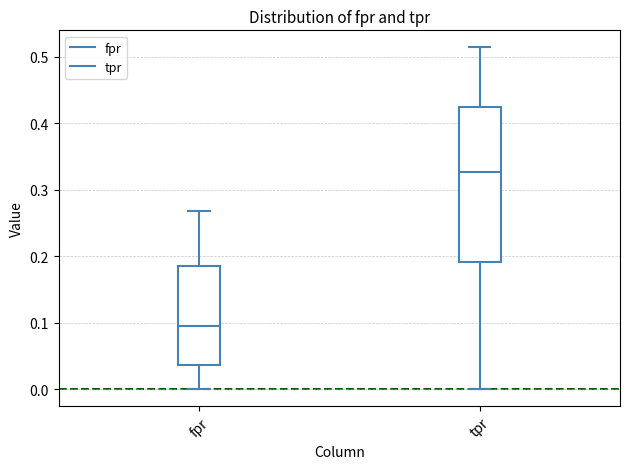

Reading left to right, transcribe this box plot: for each box, give where its median line is, the range the box spans, and where its two whiskers end, as read against the y-axis. The values are not printed on the chart, so give them approximately, as read against the axis.

fpr: median 0.10, box 0.04 to 0.18, whiskers 0.00 to 0.27
tpr: median 0.33, box 0.19 to 0.42, whiskers 0.00 to 0.51